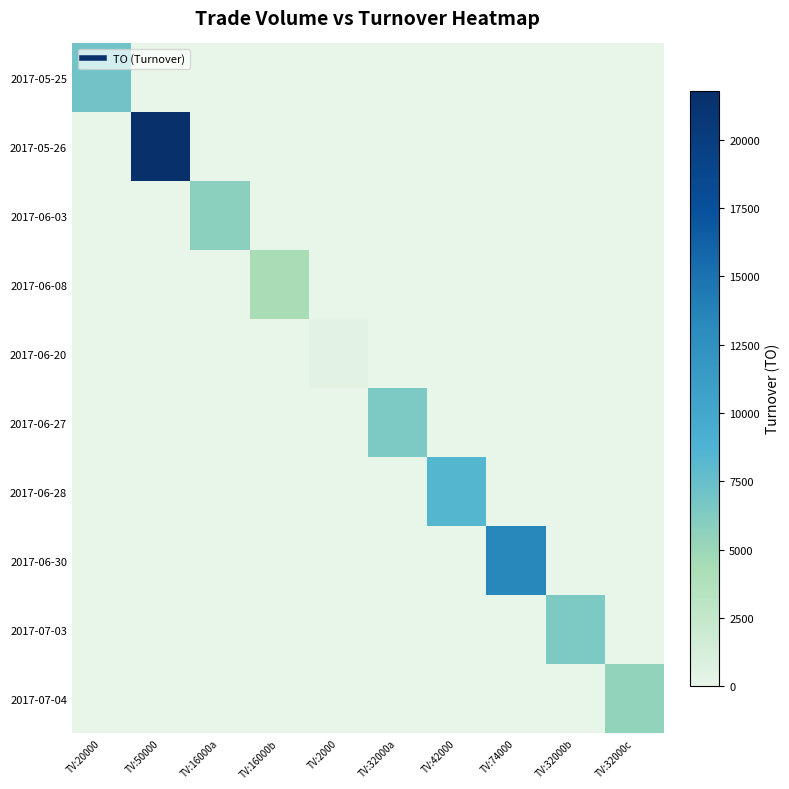

Rank the series by their maximum value, from lowest to highest.

2017-06-20, 2017-06-08, 2017-07-04, 2017-06-03, 2017-06-27, 2017-07-03, 2017-05-25, 2017-06-28, 2017-06-30, 2017-05-26